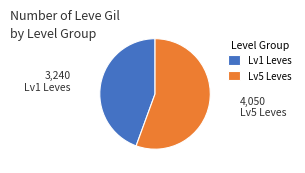

Is there any slice that represents more than half of the pie?

Yes